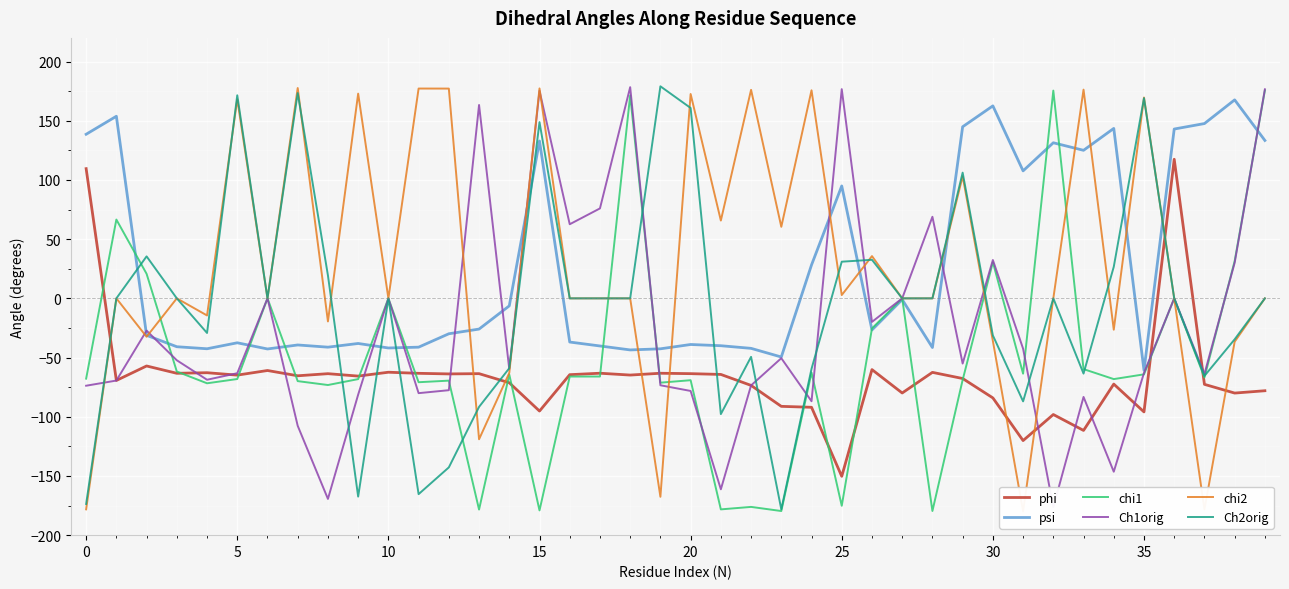

Which series ends up on top after the final intersection of Ch1orig and chi1?

Ch1orig